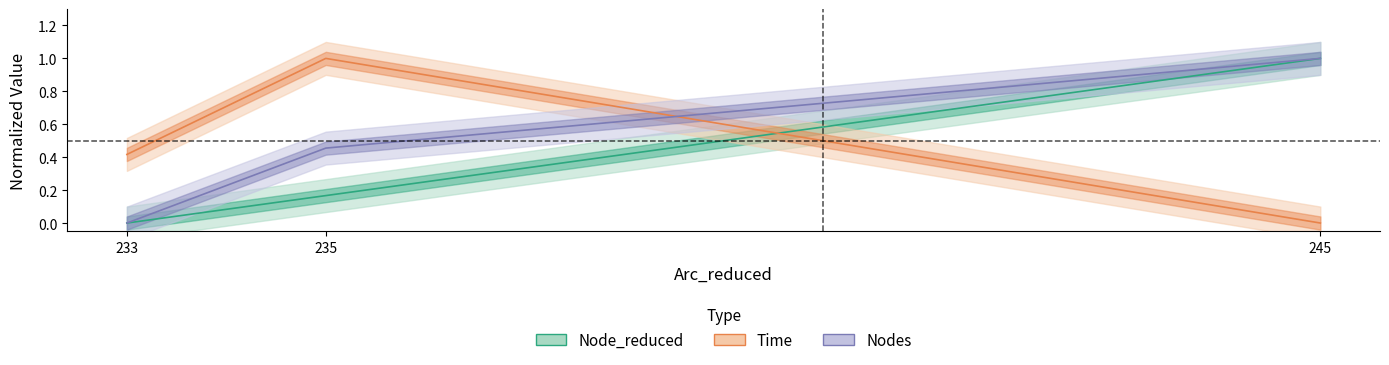

What are all the series names shown in the legend?

Node_reduced, Time, Nodes